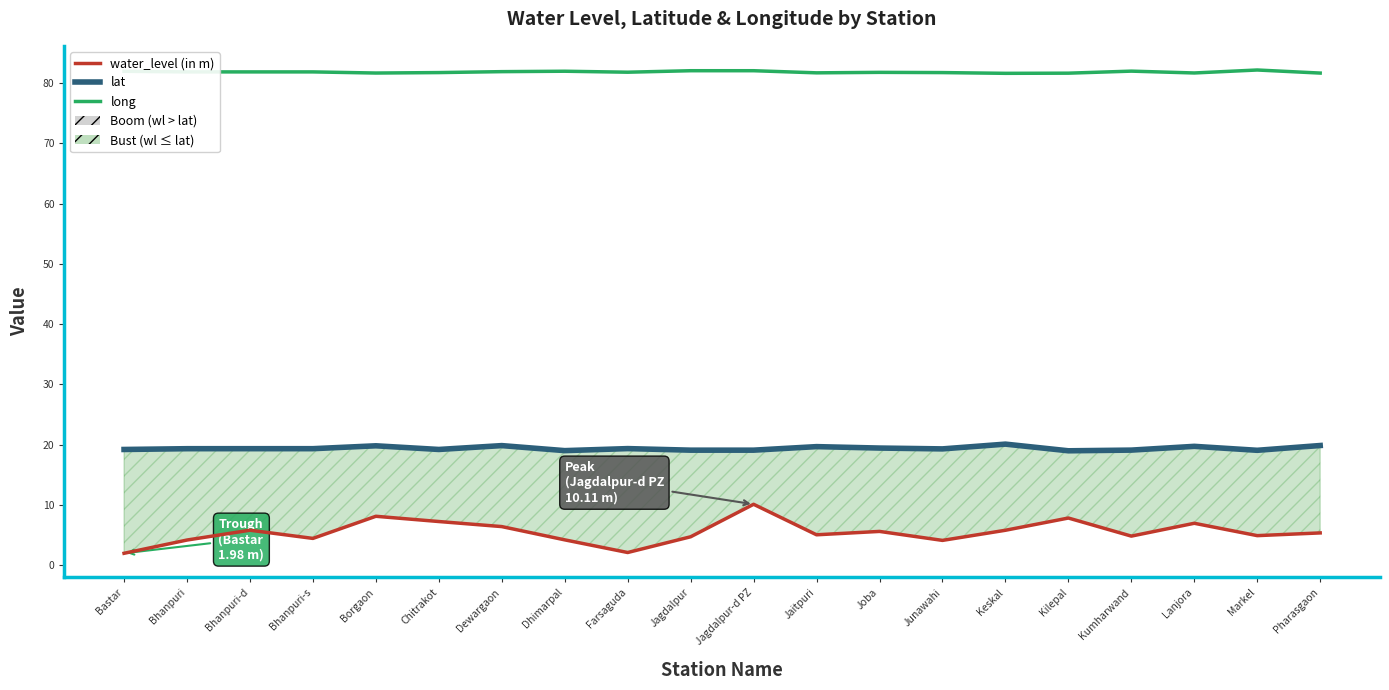

How many data points in lat are less than 19?

1